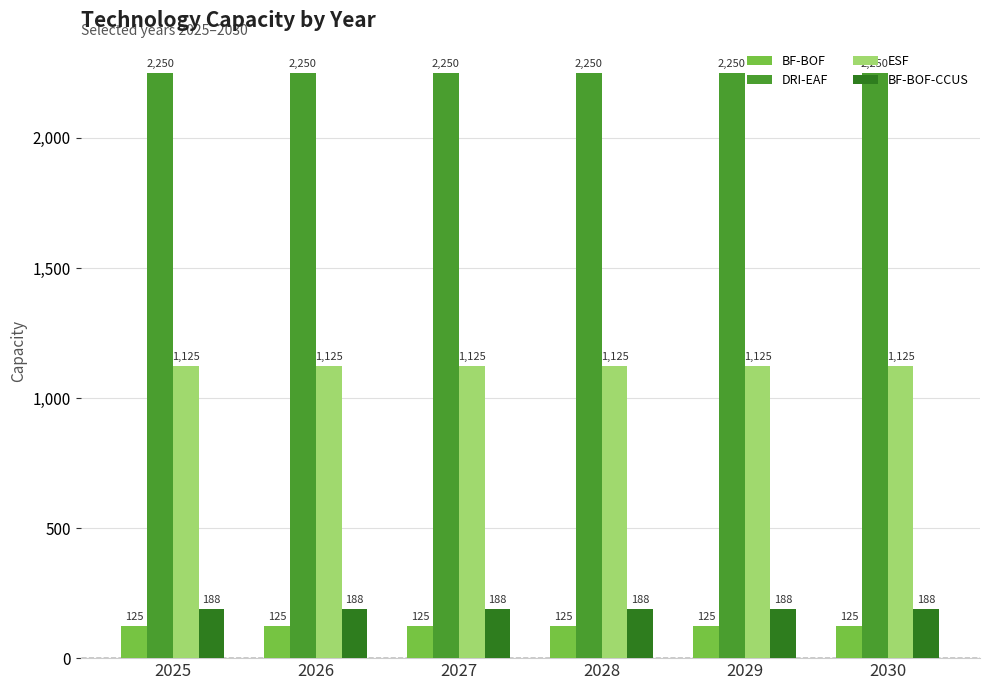

What is the maximum value shown in the chart?

2250.0